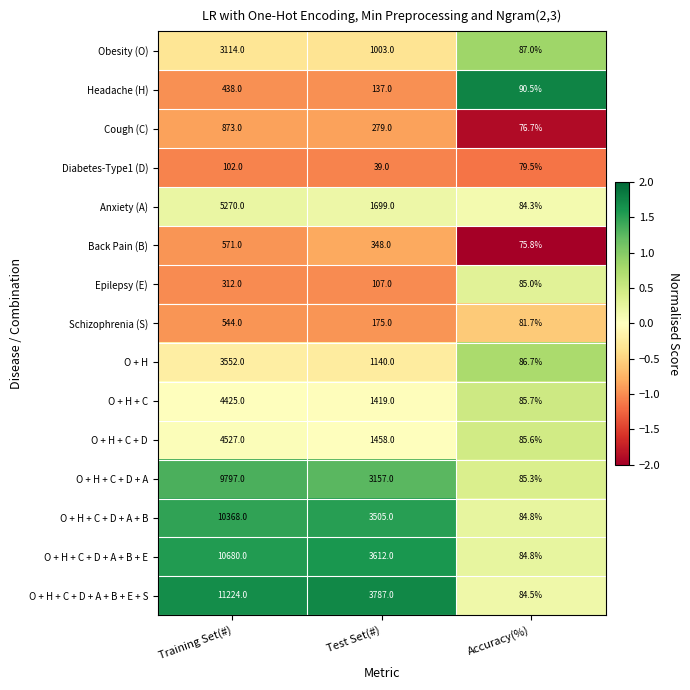

Rank the series by their maximum value, from lowest to highest.

Diabetes-Type1 (D), Epilepsy (E), Headache (H), Schizophrenia (S), Back Pain (B), Cough (C), Obesity (O), O + H, O + H + C, O + H + C + D, Anxiety (A), O + H + C + D + A, O + H + C + D + A + B, O + H + C + D + A + B + E, O + H + C + D + A + B + E + S